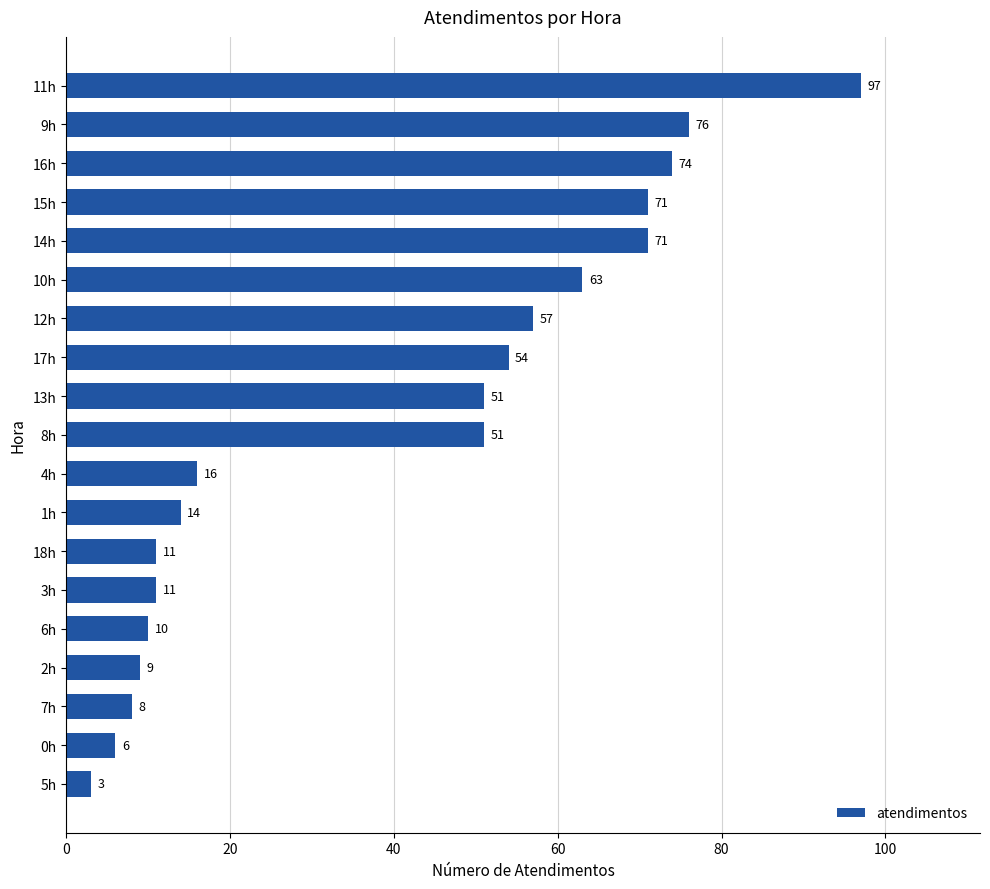

Which has a higher value, 17h or 16h?

16h